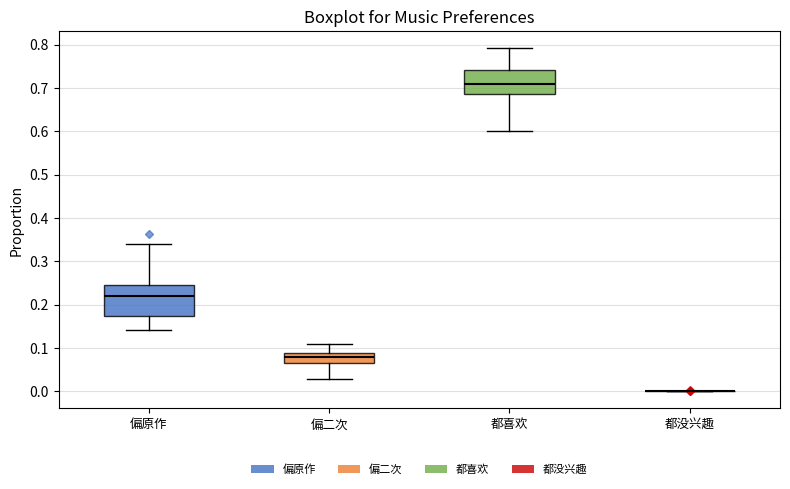

Reading left to right, transcribe this box plot: for each box, give where its median line is, the range the box spans, and where its two whiskers end, as read against the y-axis. The values are not printed on the chart, so give them approximately, as read against the axis.

偏原作: median 0.22, box 0.17 to 0.25, whiskers 0.14 to 0.34
偏二次: median 0.08, box 0.06 to 0.09, whiskers 0.03 to 0.11
都喜欢: median 0.71, box 0.69 to 0.74, whiskers 0.60 to 0.79
都没兴趣: box collapsed to a line at 0.00, whiskers 0.00 to 0.00